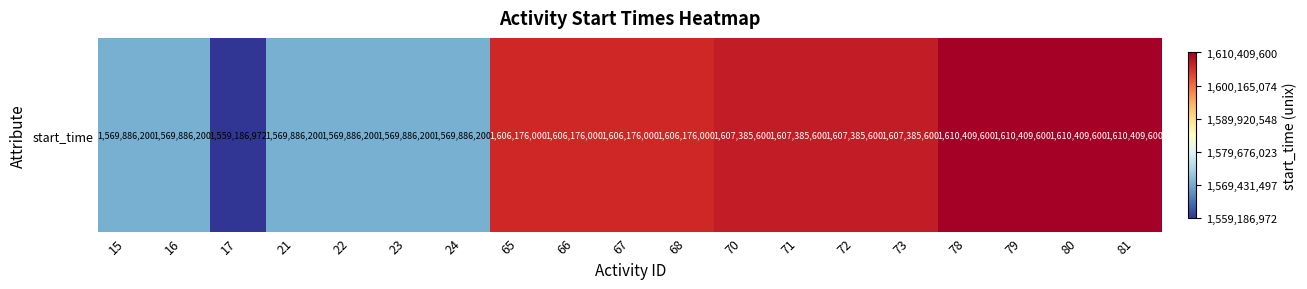

How many values are below 1606176000?

7